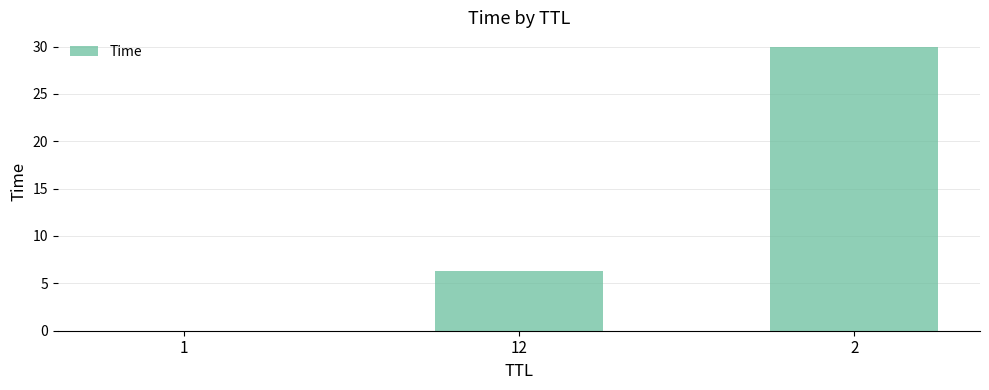

What is the maximum value shown in the chart?

30.0